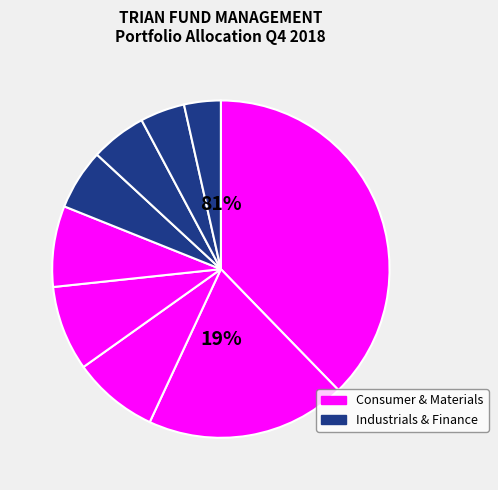

Combined, do Mondelez International Inc. and Bank Of New York Mellon Corp account for over 50%?

No